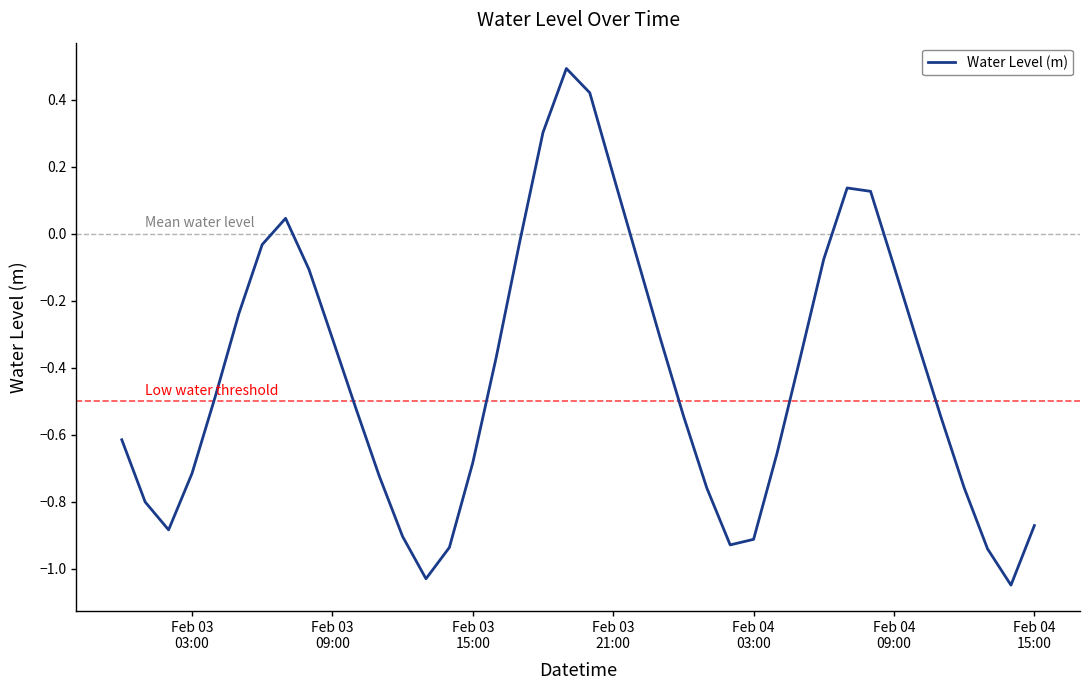

What is the maximum value shown in the chart?

0.5